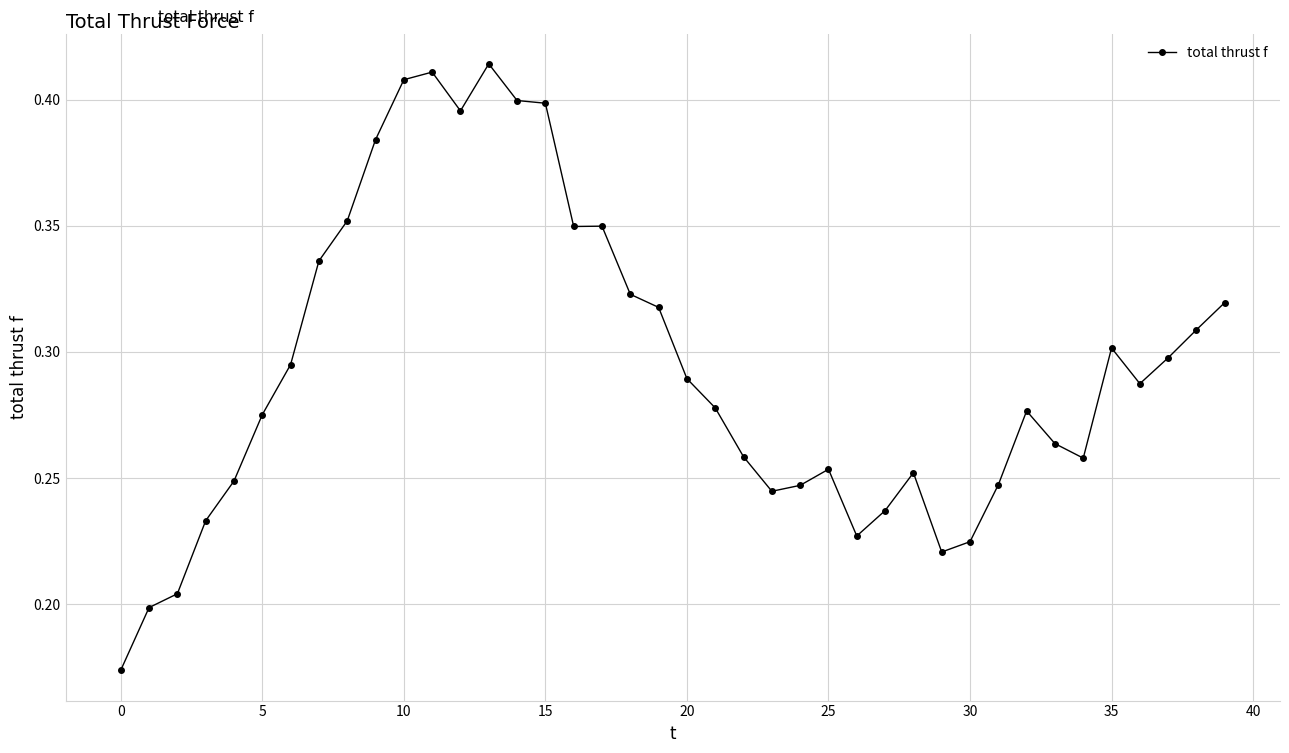

What is the sum of all values?

11.8